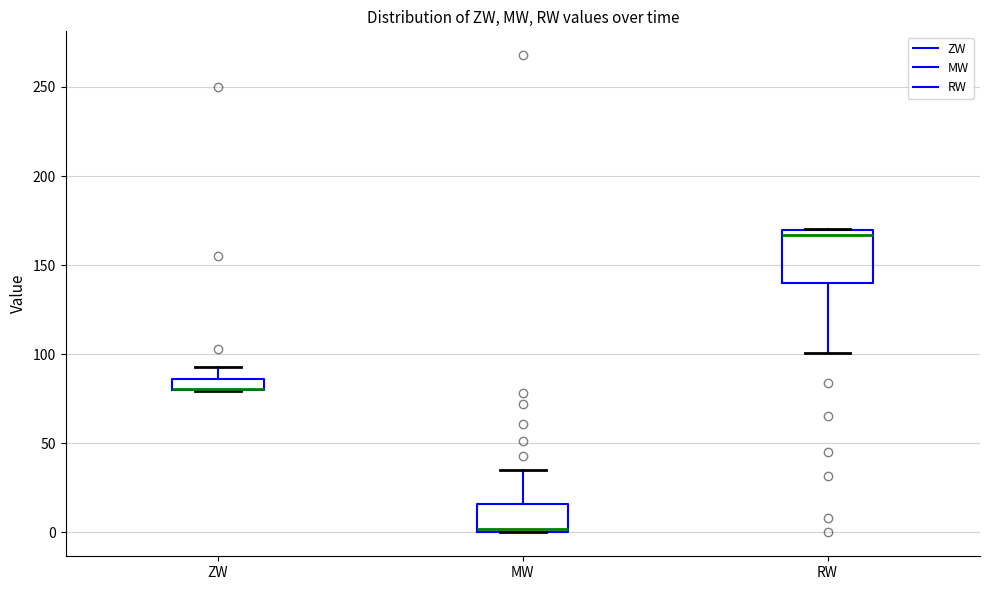

Which box is the tallest, from its lower edge to its upper edge?

RW